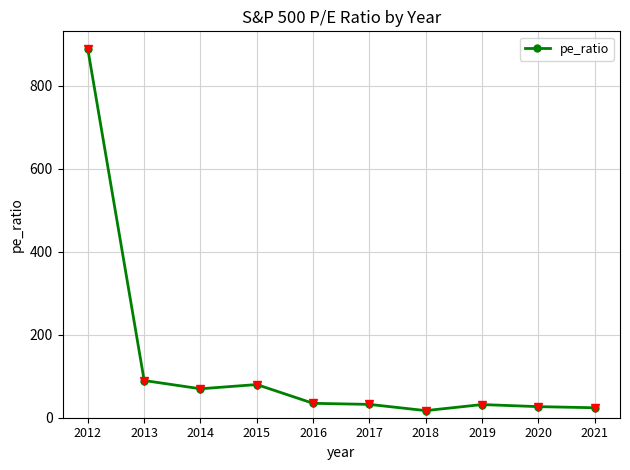

Is it true that the value at 2015 is 79.9?

True